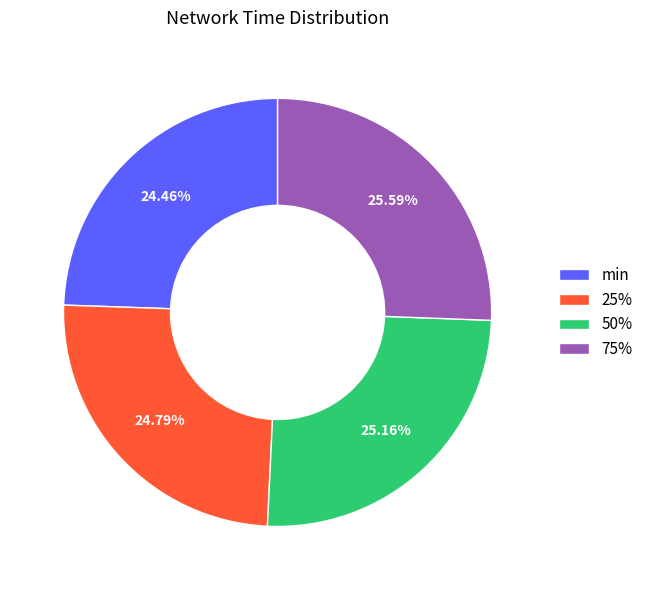

Count the number of slices in the pie.

4